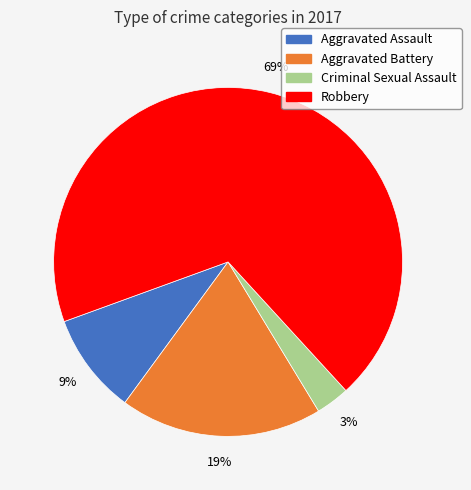

To the nearest percent, what portion does Aggravated Battery represent?

19%